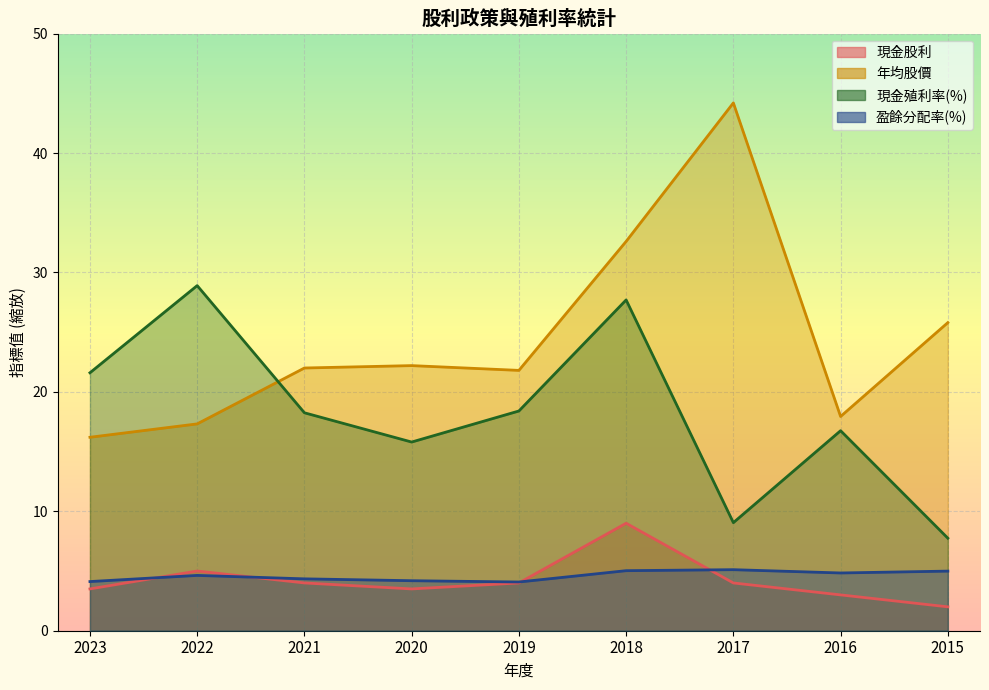

How many lines are shown in the chart?

4